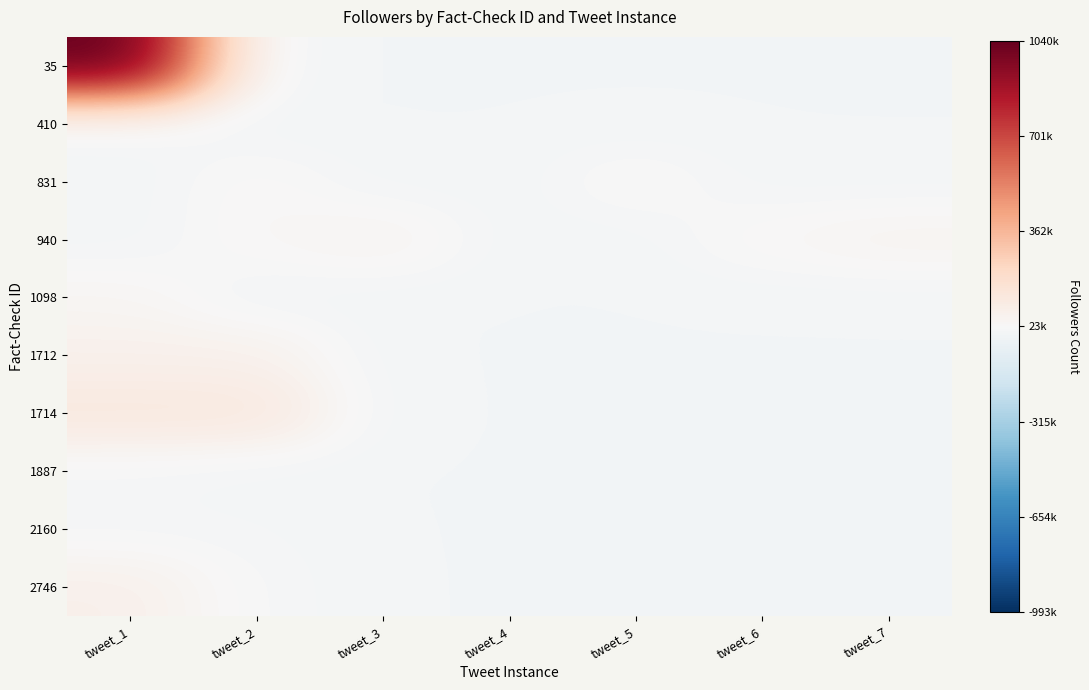

Between tweet_3 and tweet_7, which series saw the biggest shift?

831